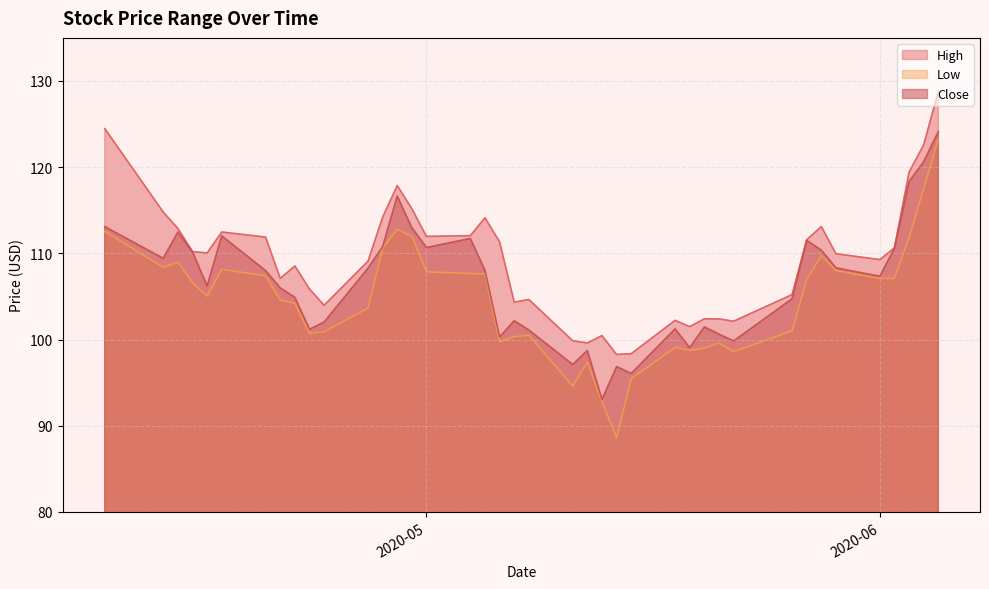

What are all the series names shown in the legend?

High, Low, Close